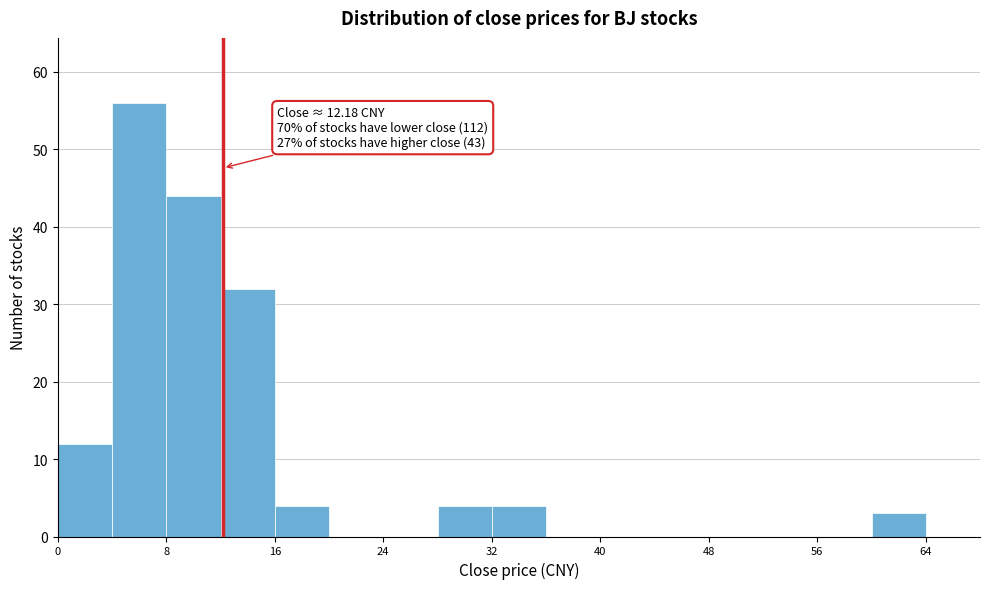

Over which range of the x-axis is the bar tallest?

4 to 8